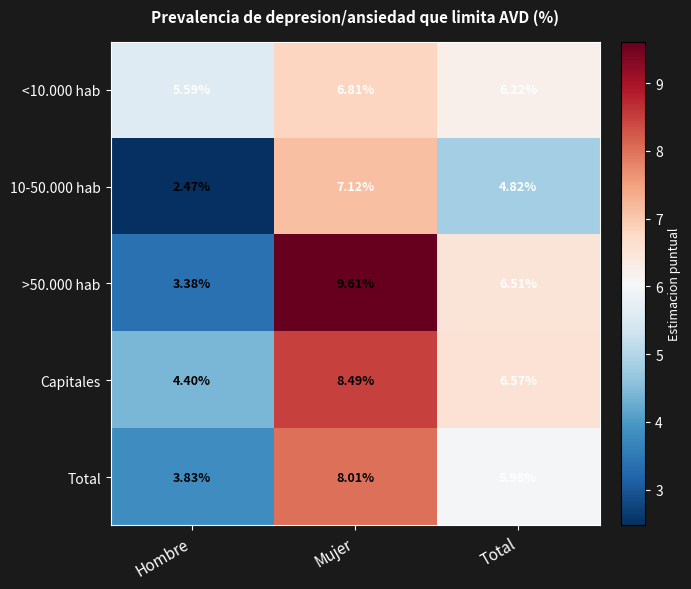

What is the maximum value shown in the chart?

9.6